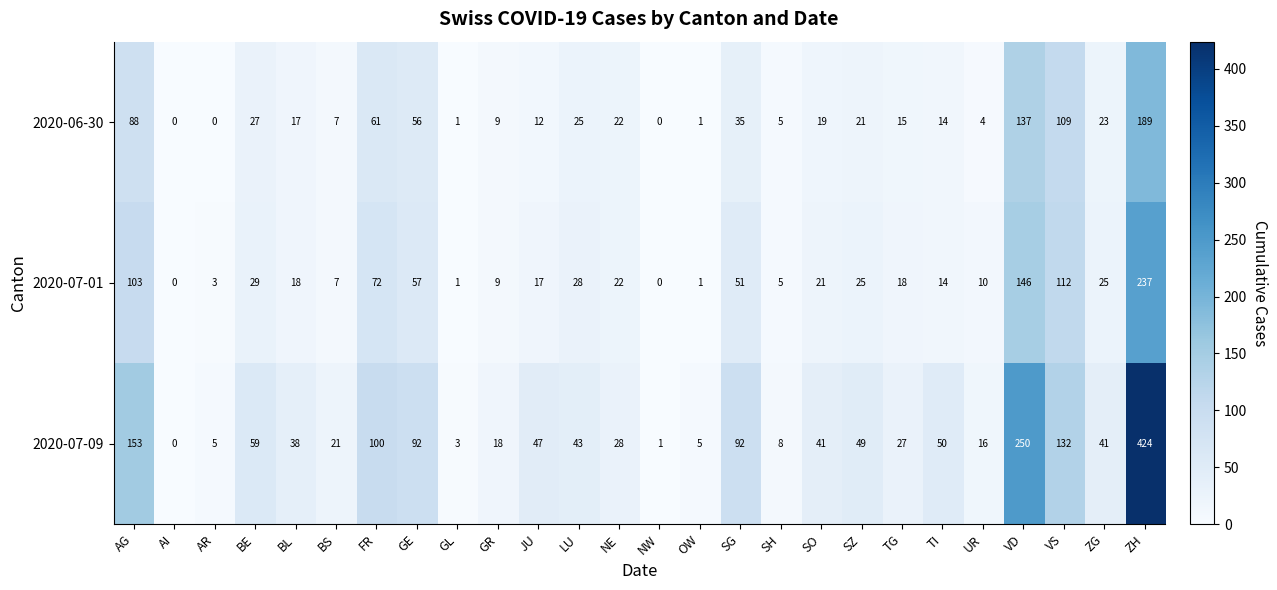

True or false: 2020-06-30 has a value of 60 at VS.

False